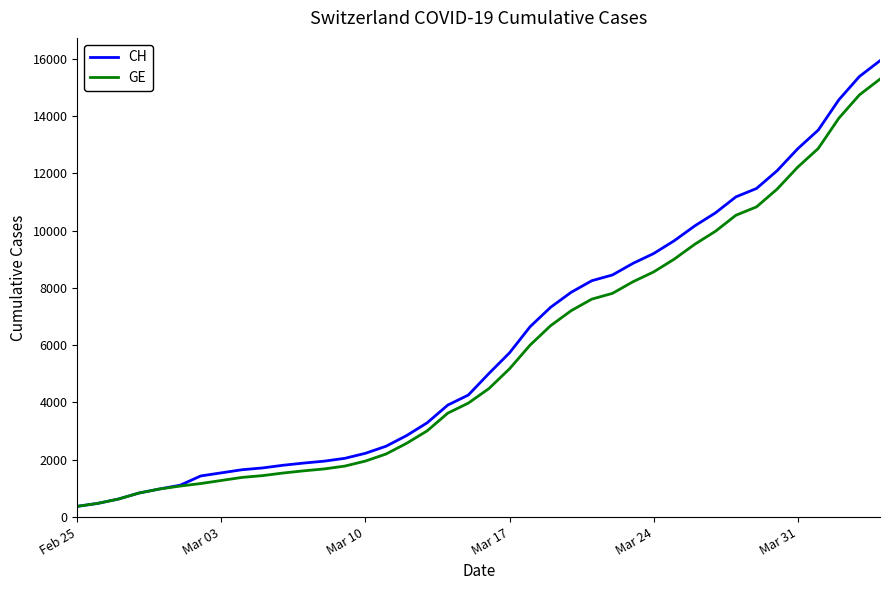

Which series has the largest range (max minus min)?

CH